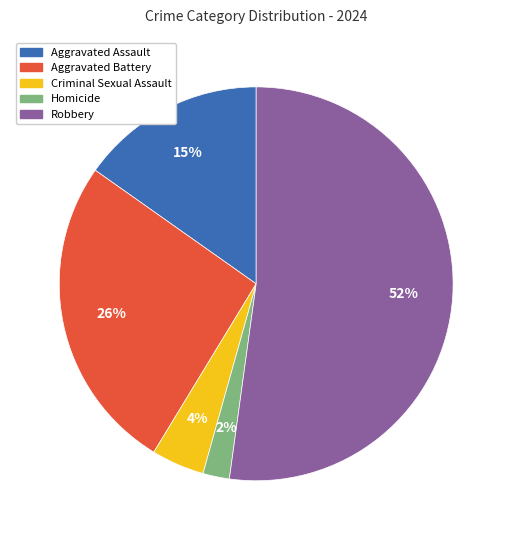

Which slice represents more than half of the pie?

Robbery